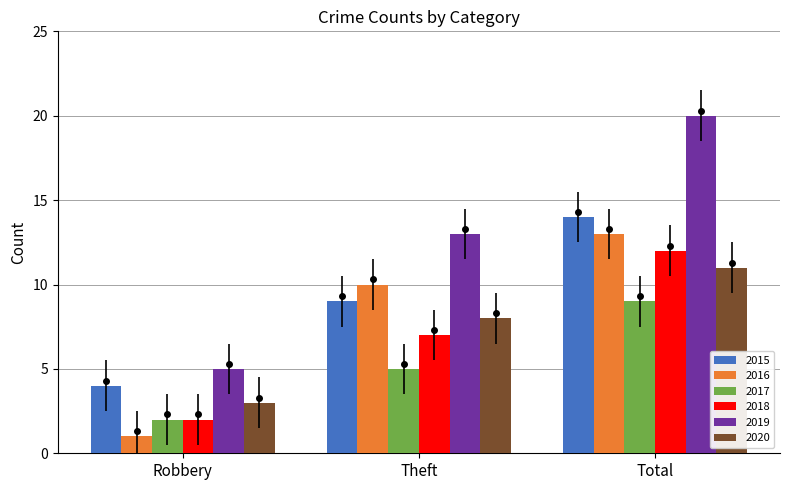

Which series has the largest total across all categories?

2019